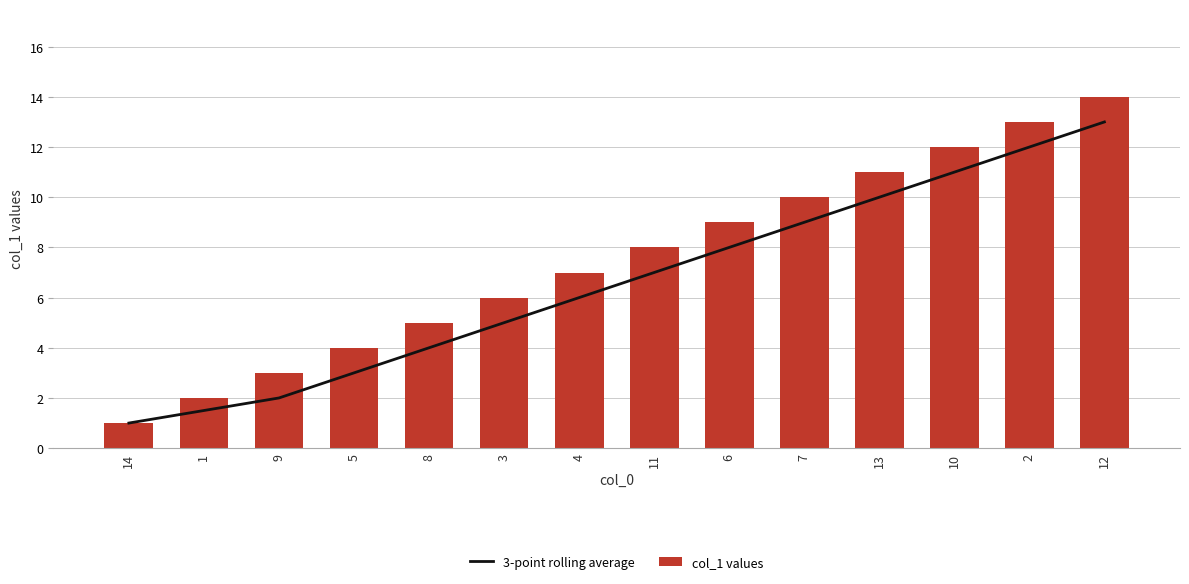

Where is 3-point rolling average nearest to the value 7?

11